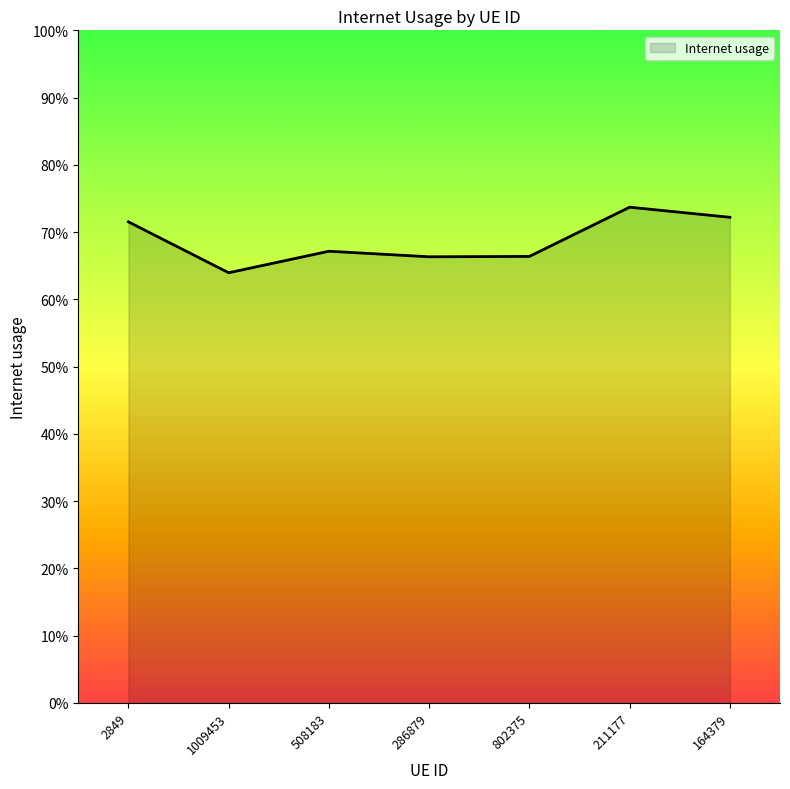

The value at 211177 is 0.7. True or false?

True